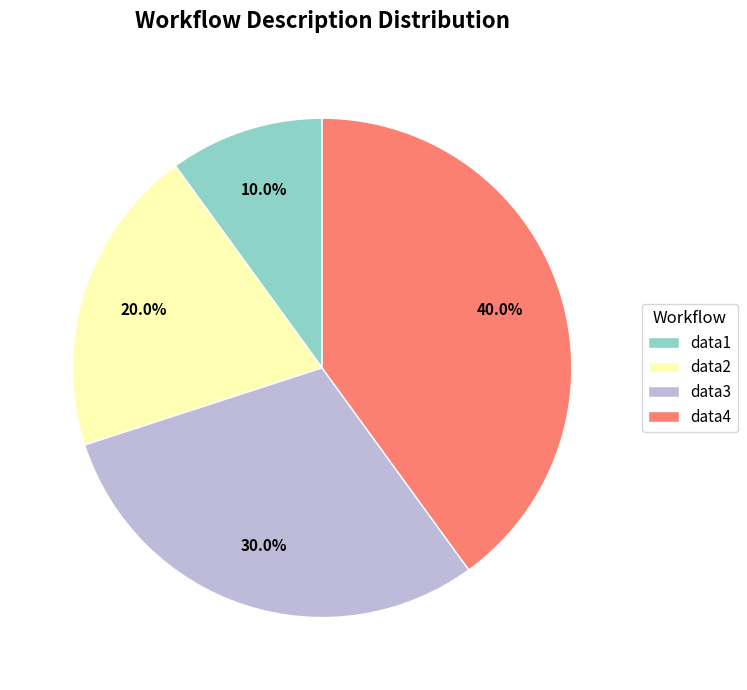

Combined, do data3 and data1 account for over 50%?

No